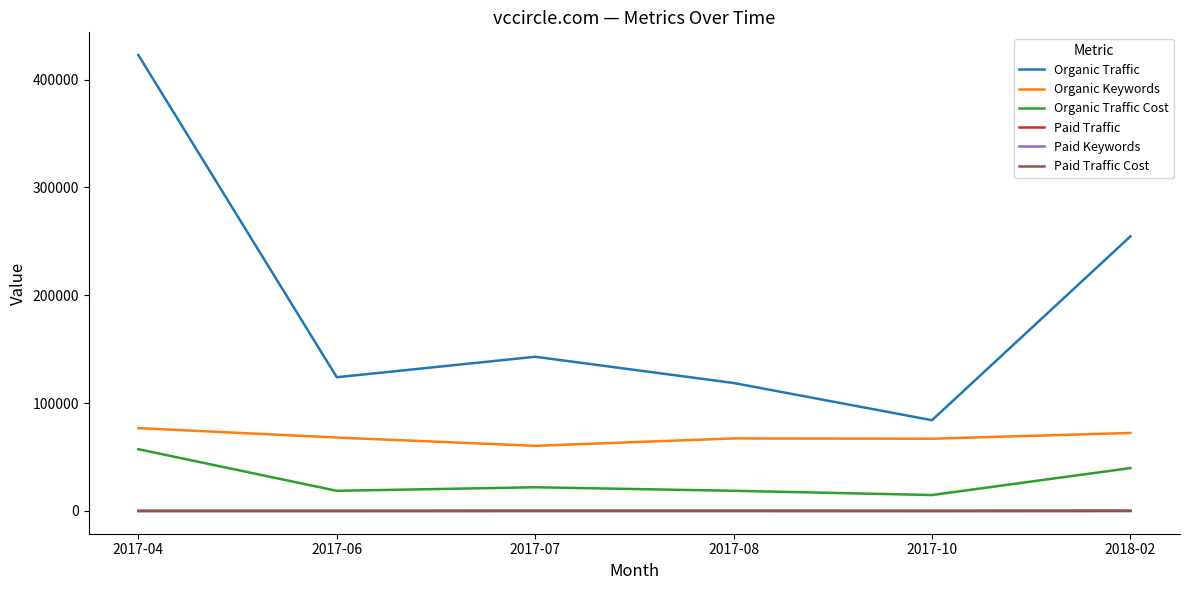

Count the number of data series in this chart.

6